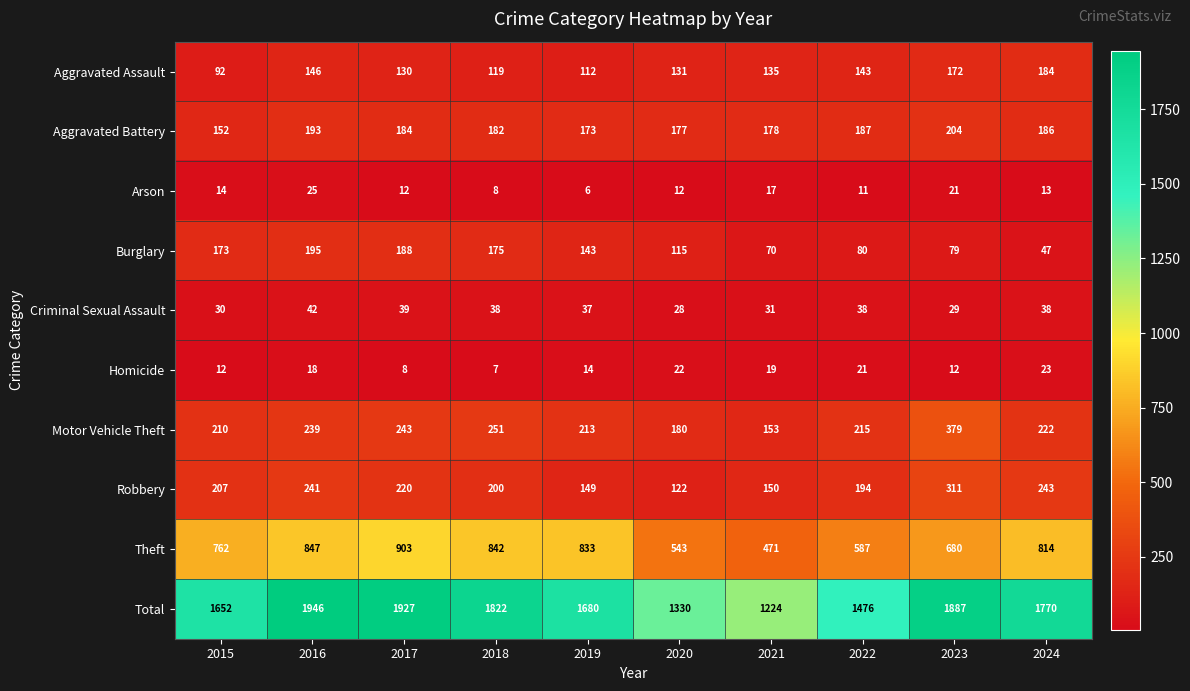

What is the sum of all Criminal Sexual Assault values?

350